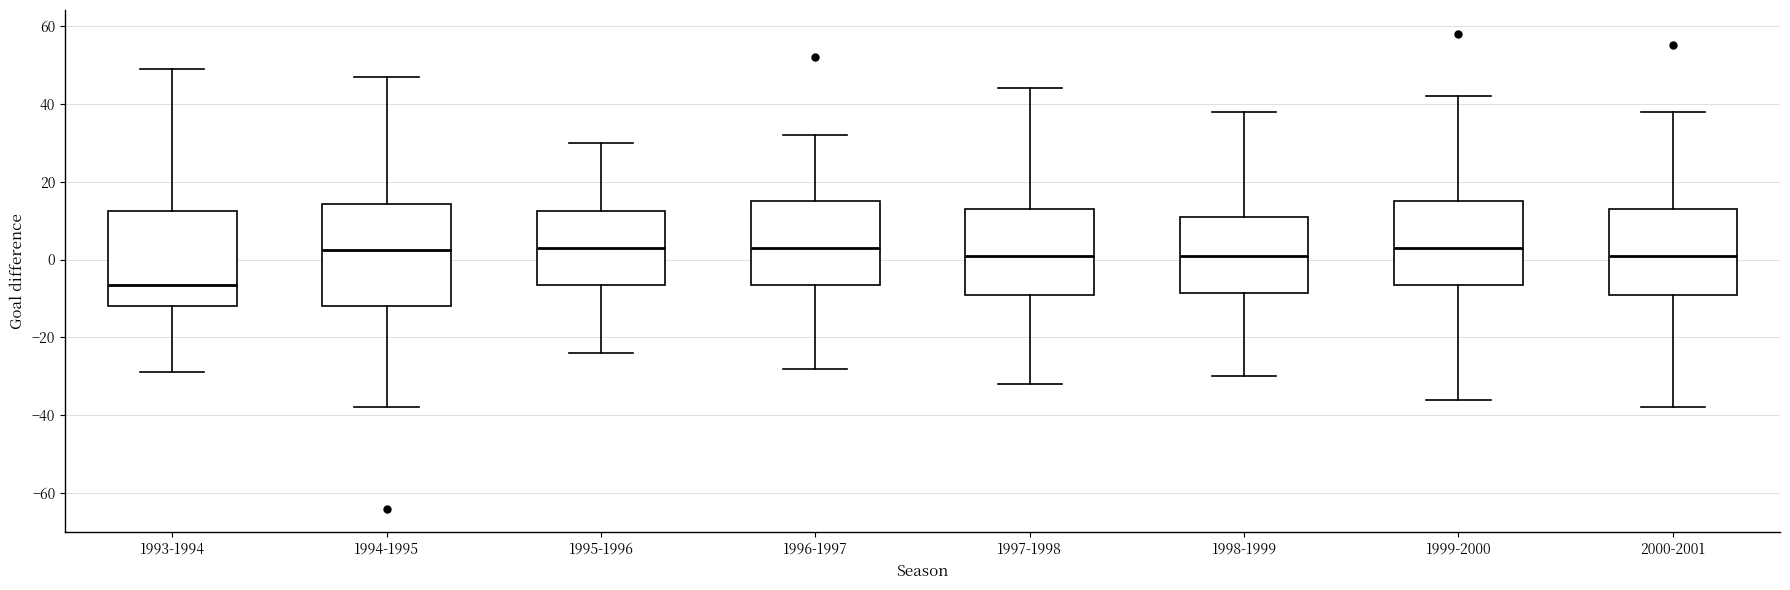

Reading left to right, read every box against the y-axis: the position of its median line, the range the box covers, and the ends of its whiskers. The values are not printed on the chart, so give them approximately, as read against the axis.

1993-1994: median -6, box -12 to 12, whiskers -28 to 50
1994-1995: median 2, box -12 to 14, whiskers -38 to 48
1995-1996: median 4, box -6 to 12, whiskers -24 to 30
1996-1997: median 4, box -6 to 16, whiskers -28 to 32
1997-1998: median 2, box -8 to 14, whiskers -32 to 44
1998-1999: median 2, box -8 to 12, whiskers -30 to 38
1999-2000: median 4, box -6 to 16, whiskers -36 to 42
2000-2001: median 2, box -8 to 14, whiskers -38 to 38